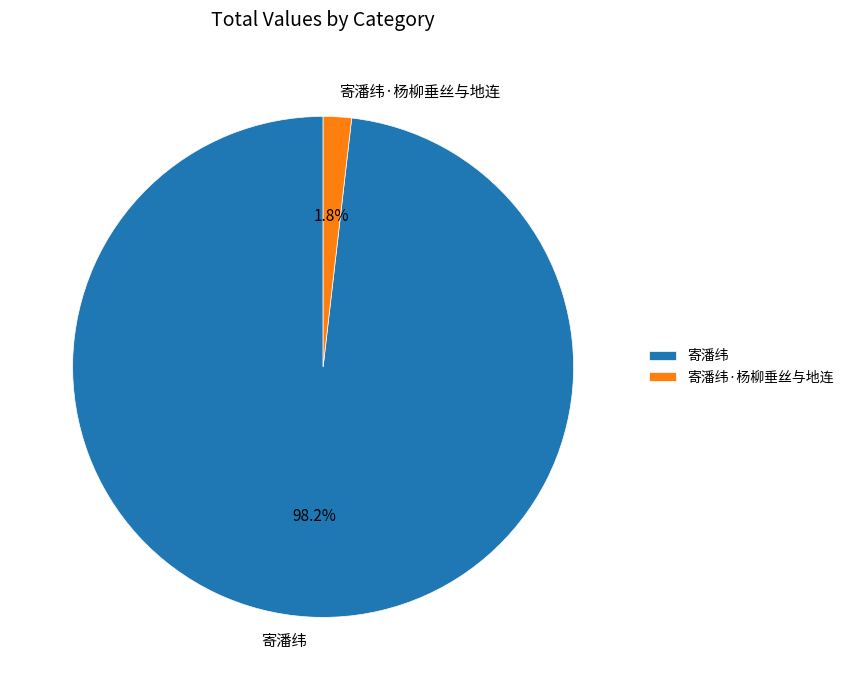

To the nearest percent, what is the combined percentage of 寄潘纬 and 寄潘纬·杨柳垂丝与地连?

100%